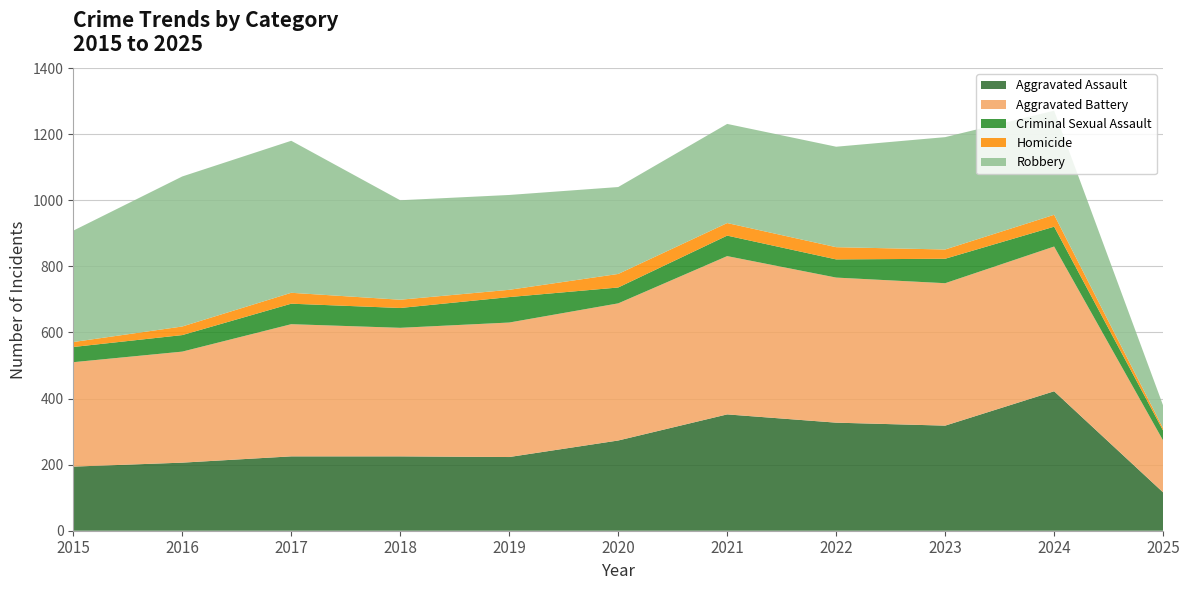

Reading right to left, list all the values displayed in this chart.

Aggravated Assault: 116	422	318	327	352	273	223	225	225	206	194
Aggravated Battery: 157	438	431	439	479	415	407	389	400	336	316
Criminal Sexual Assault: 30	60	74	55	62	48	77	60	62	50	46
Homicide: 7	36	28	37	38	41	22	25	33	26	15
Robbery: 69	315	340	304	300	263	287	301	460	454	337